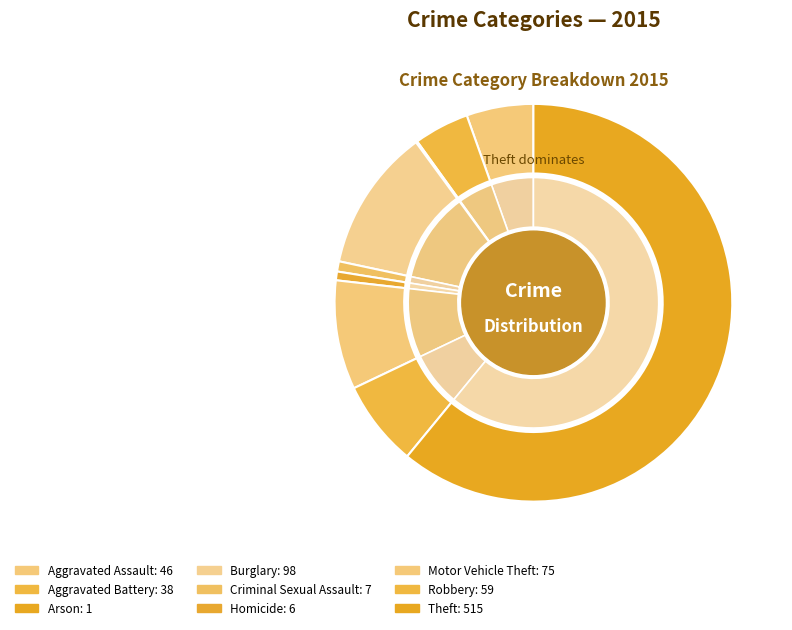

Combined, what portion of the pie is Aggravated Assault and Burglary?

17.0%